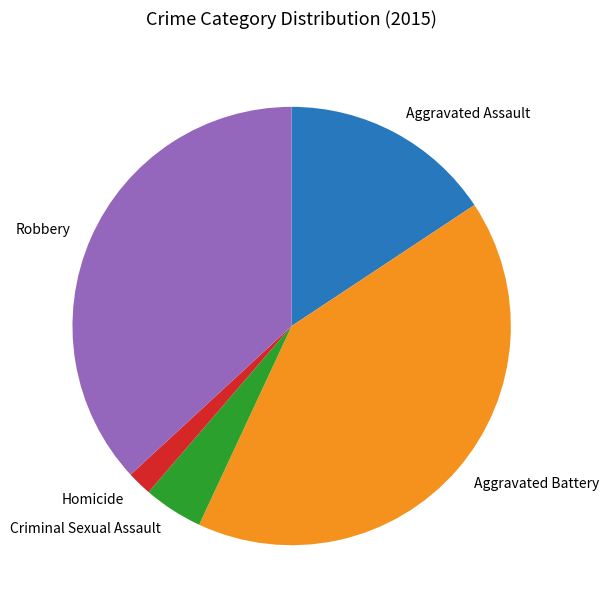

Does any single category account for the majority?

No